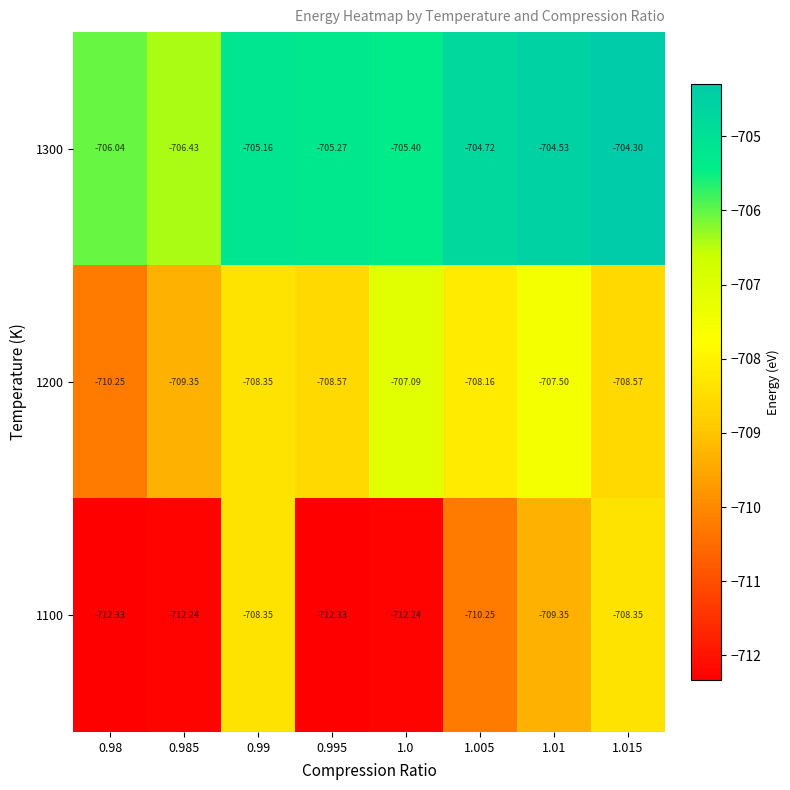

Is the value of 1300 at 0.98 greater than the value of 1100 at 0.99?

Yes